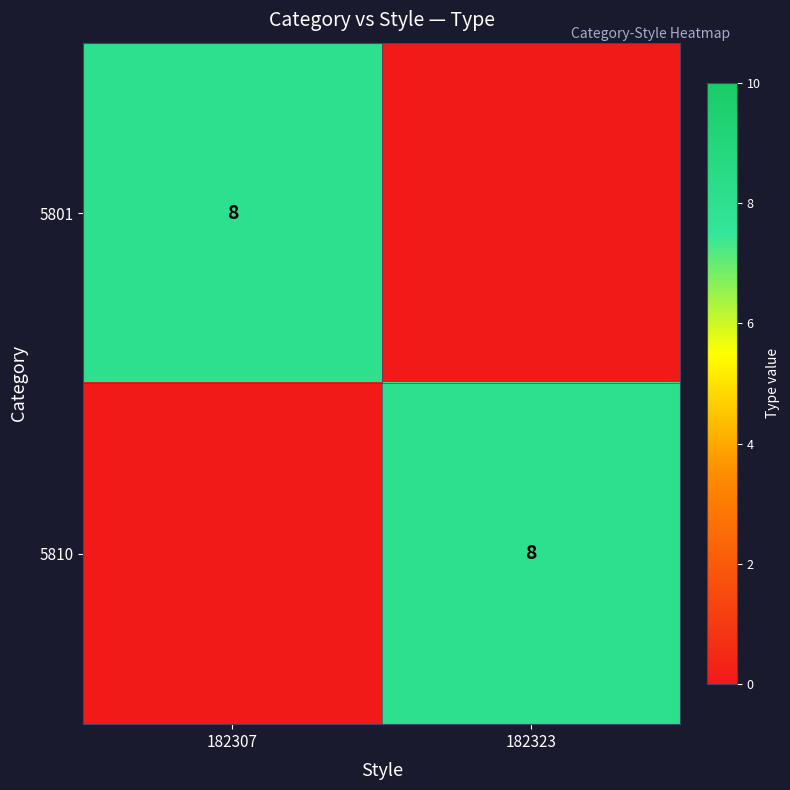

True or false: 5810 has a value of 3 at 182323.

False